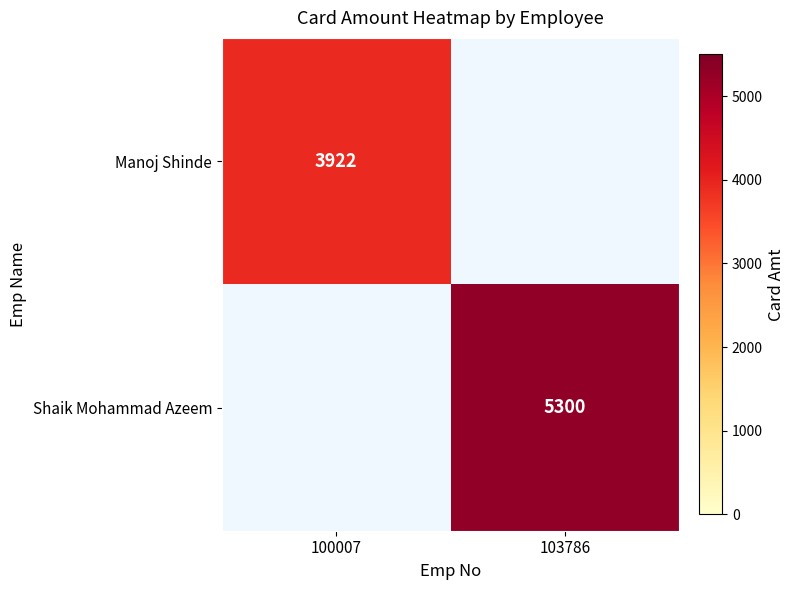

Is it true that Shaik Mohammad Azeem equals 5300 at 103786?

True